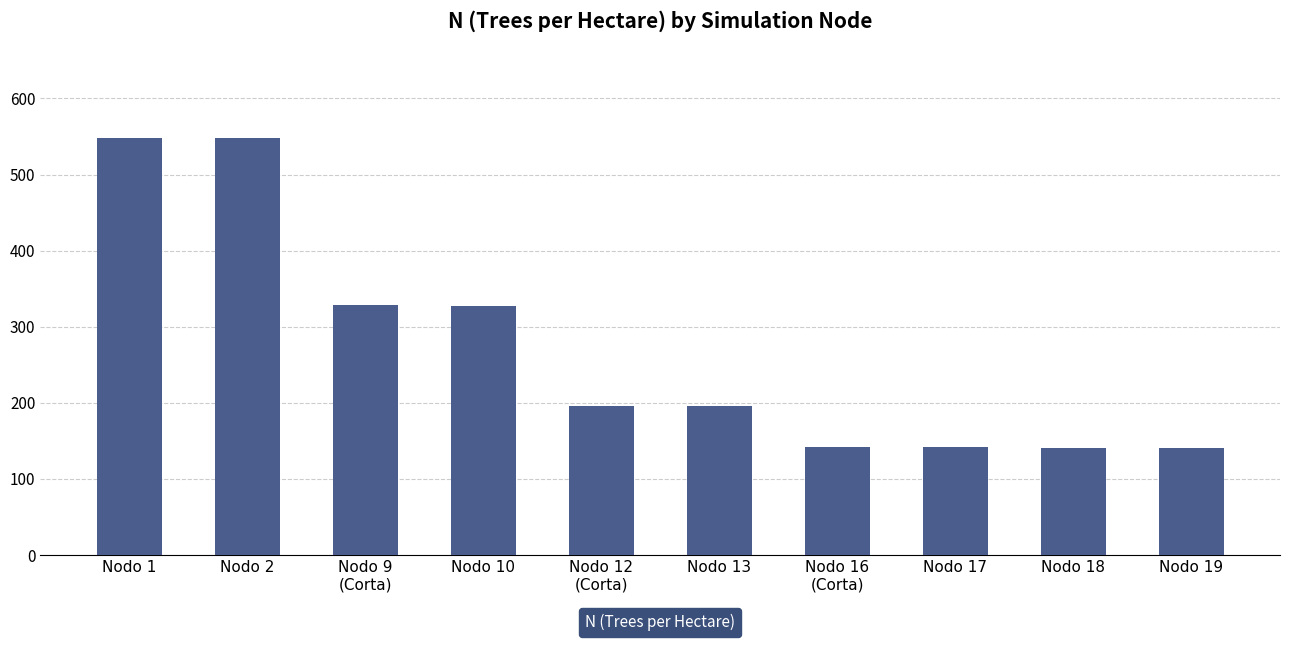

What is the average value?

270.6